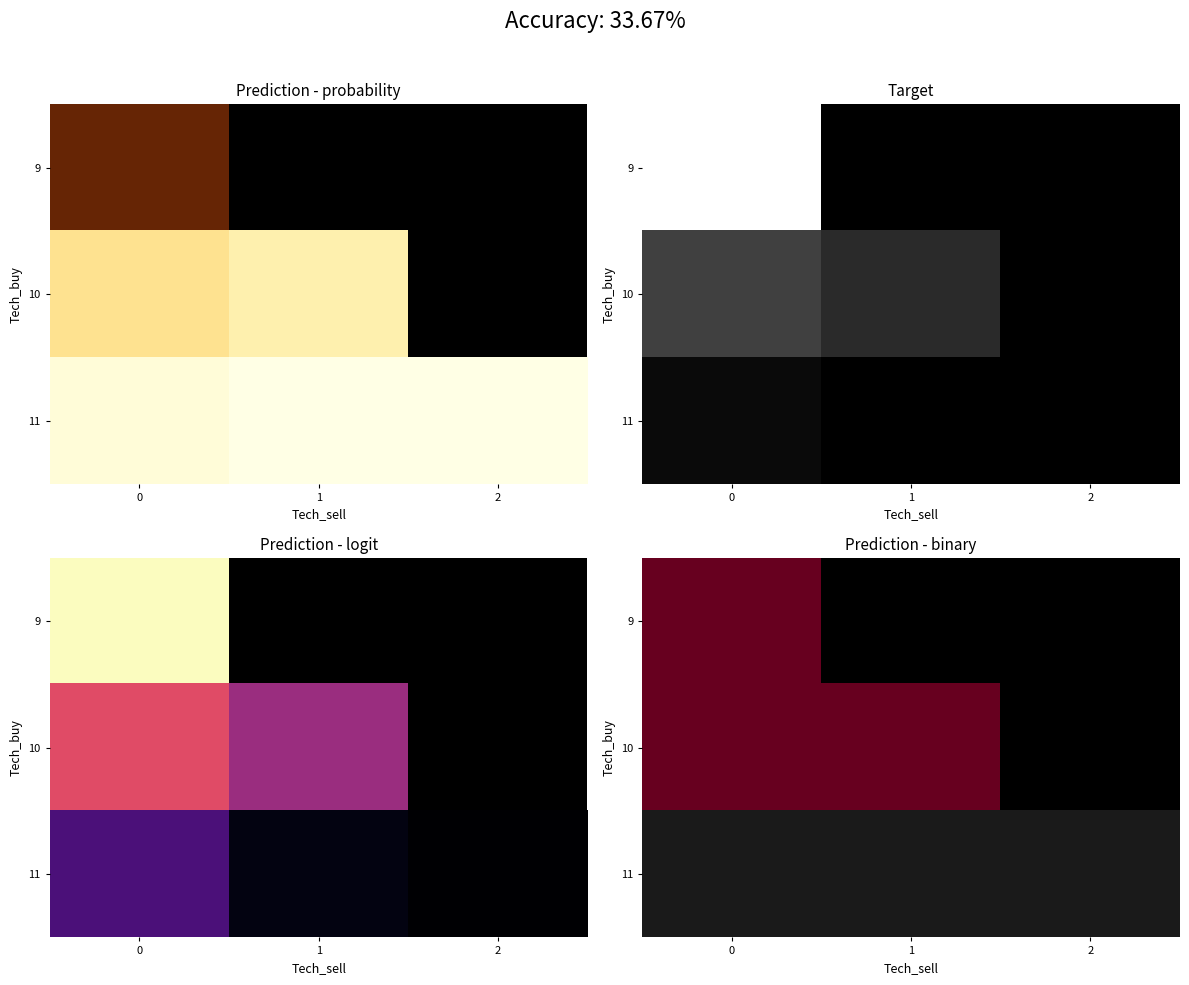

Is the value of row_2 at 1 greater than the value of row_1 at 0?

No